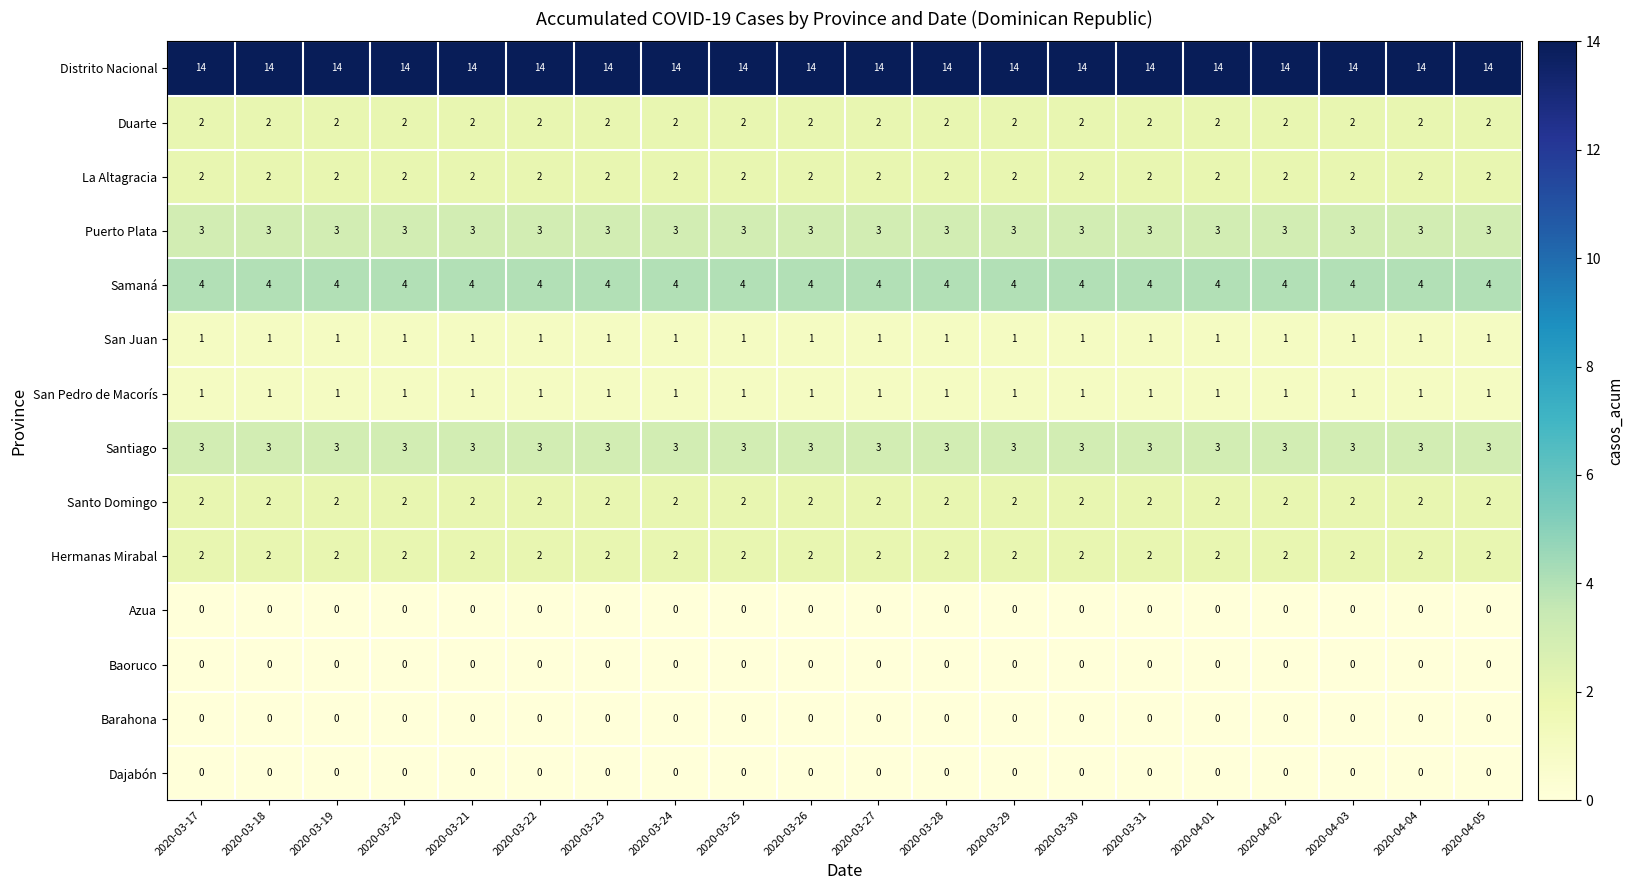

What is the greatest value displayed?

14